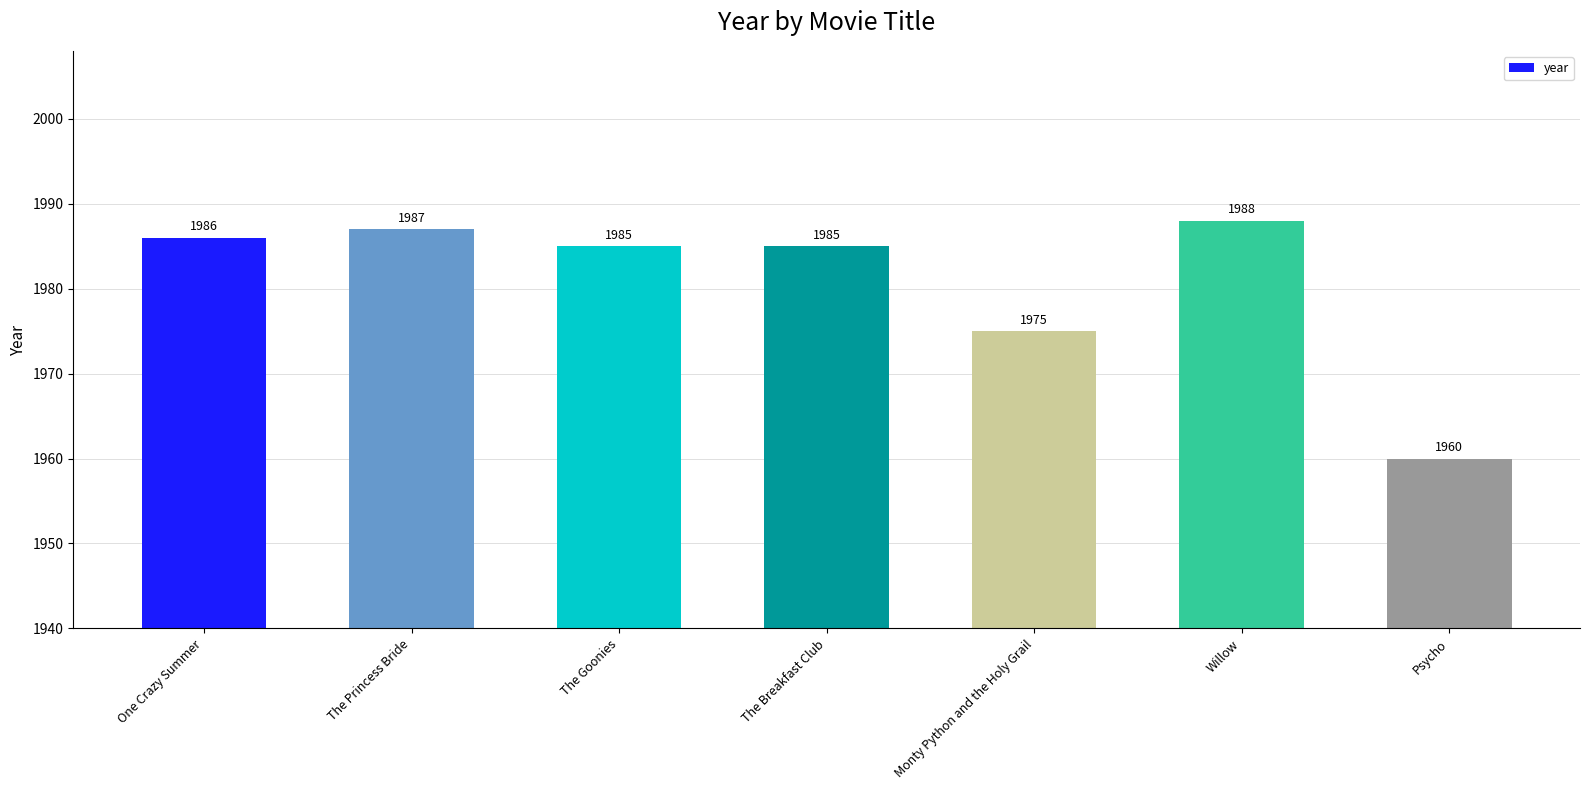

Are the bars grouped side by side (vs. stacked)?

No